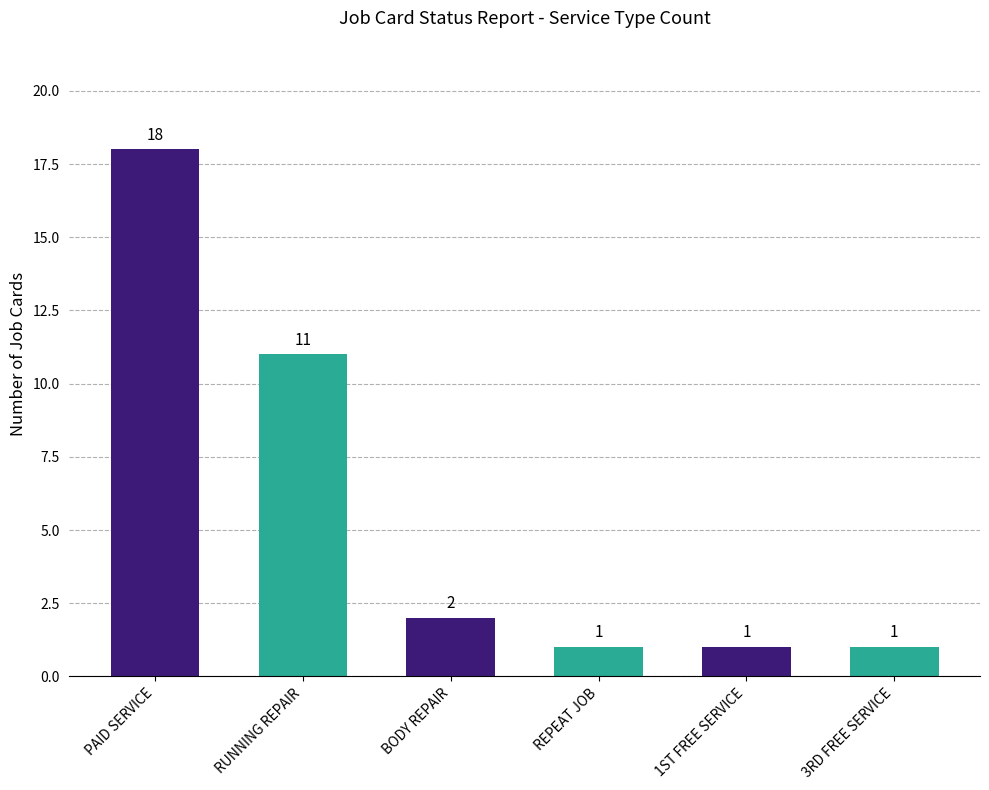

Between RUNNING REPAIR and REPEAT JOB, which is larger?

RUNNING REPAIR